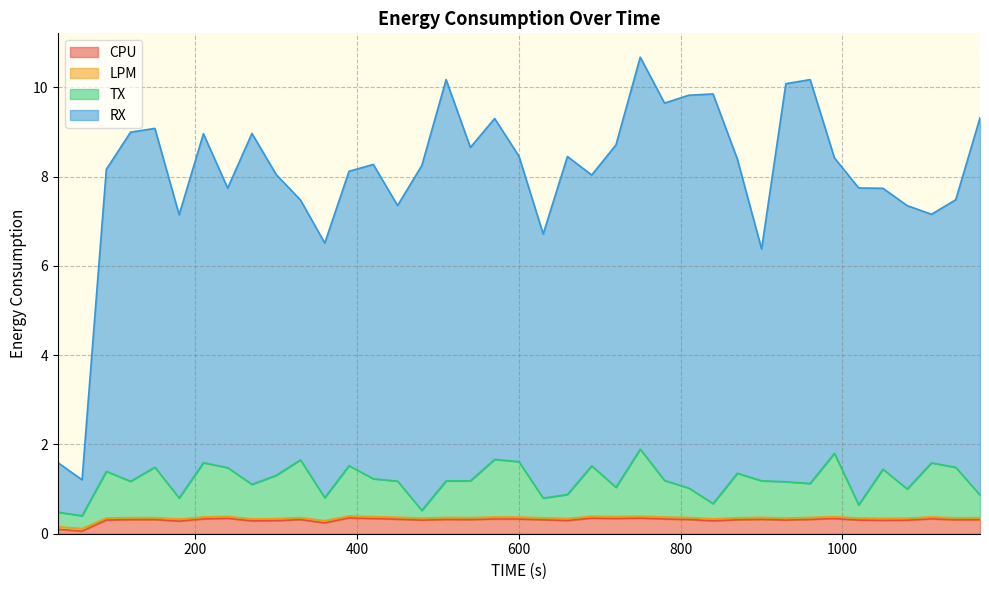

Is it true that RX equals 8.7 at 720?

True